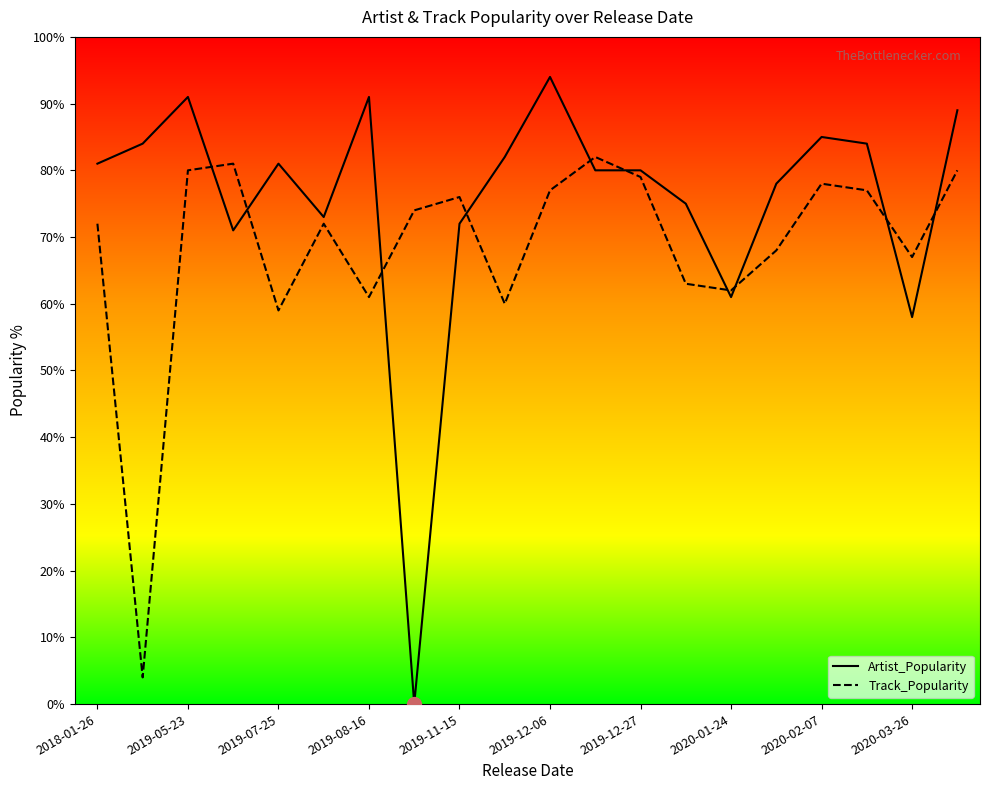

True or false: Track_Popularity and Artist_Popularity intersect in this chart.

True